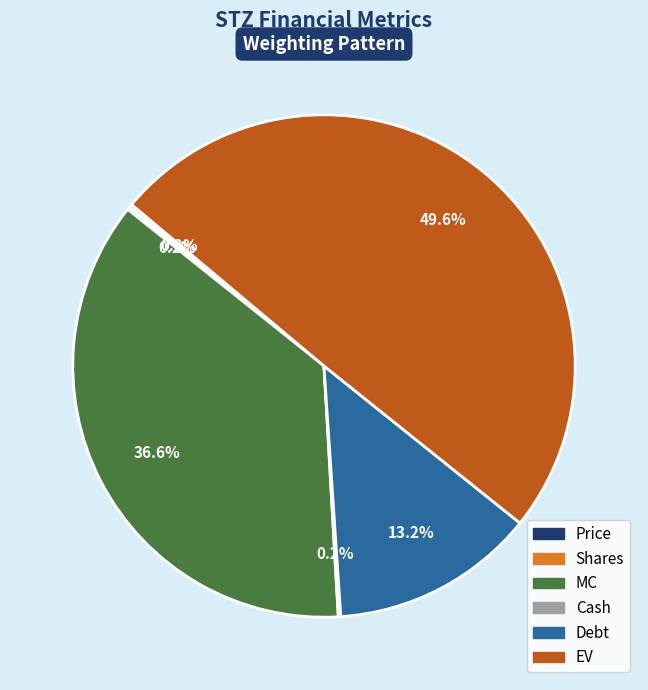

What is the ratio of the value at Debt to the value at EV?

0.3